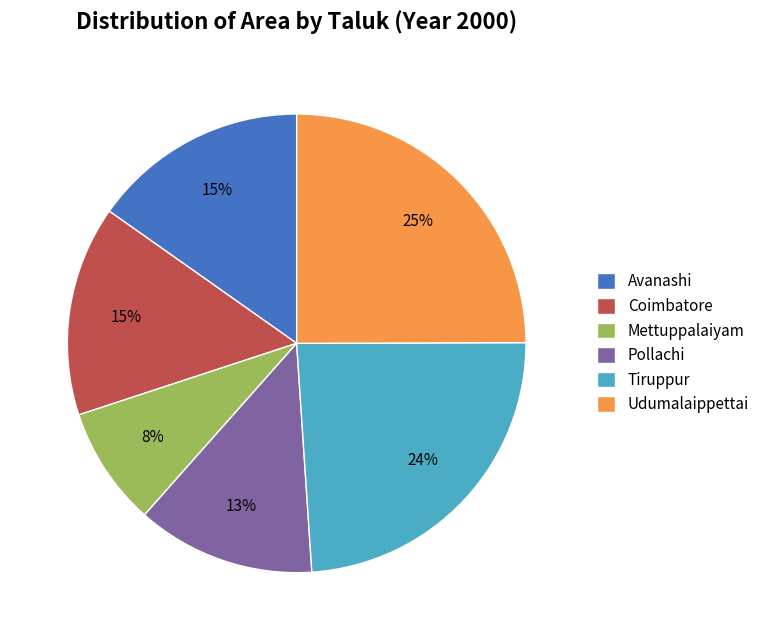

To the nearest percent, what is the average slice percentage?

17%